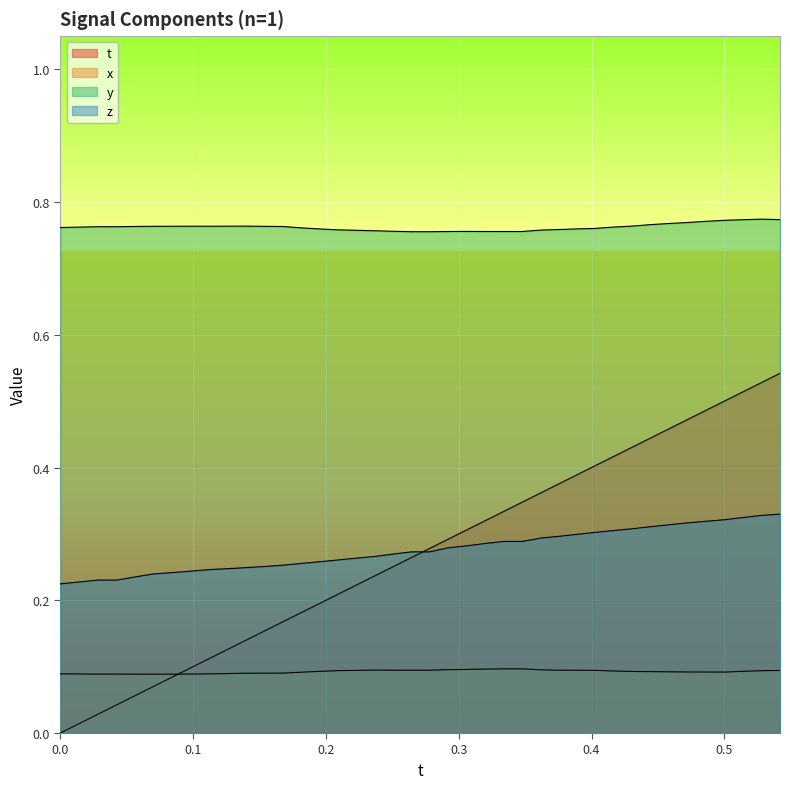

Does the chart display data point markers on the line(s)?

No